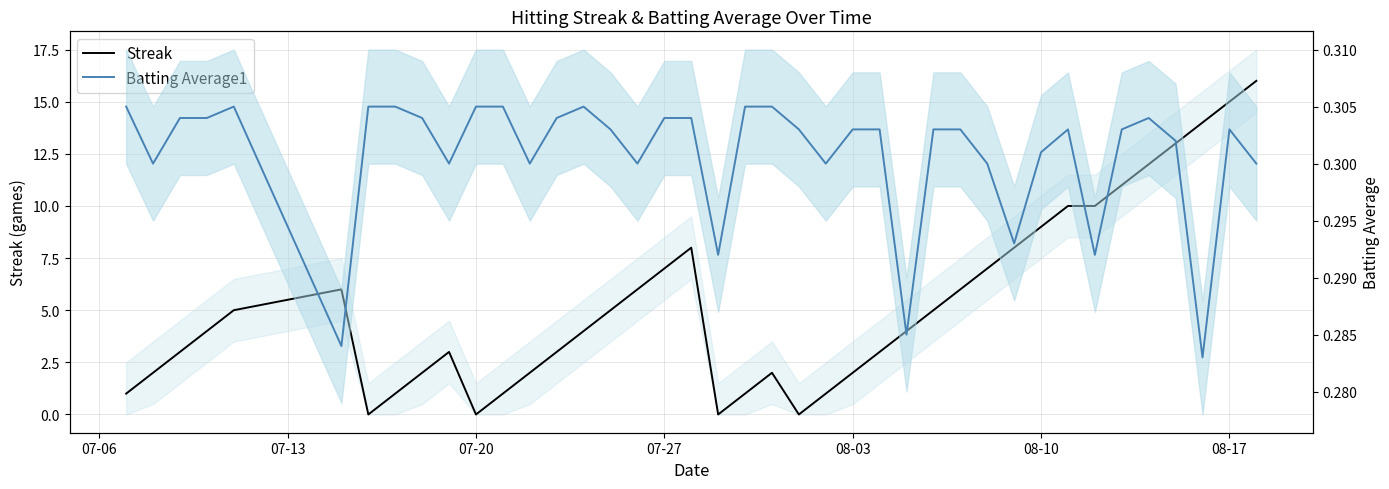

Does the chart have visible grid lines?

Yes